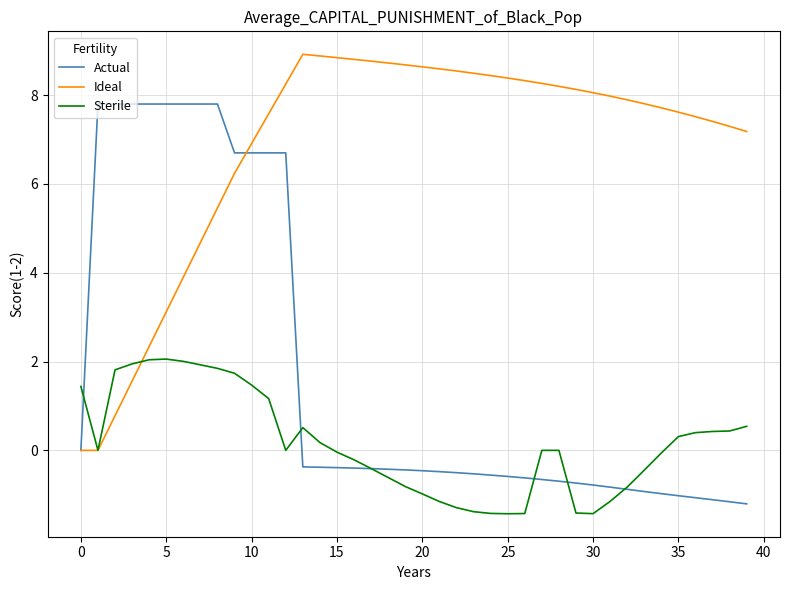

Rank the series by their maximum value, from highest to lowest.

Ideal, Actual, Sterile